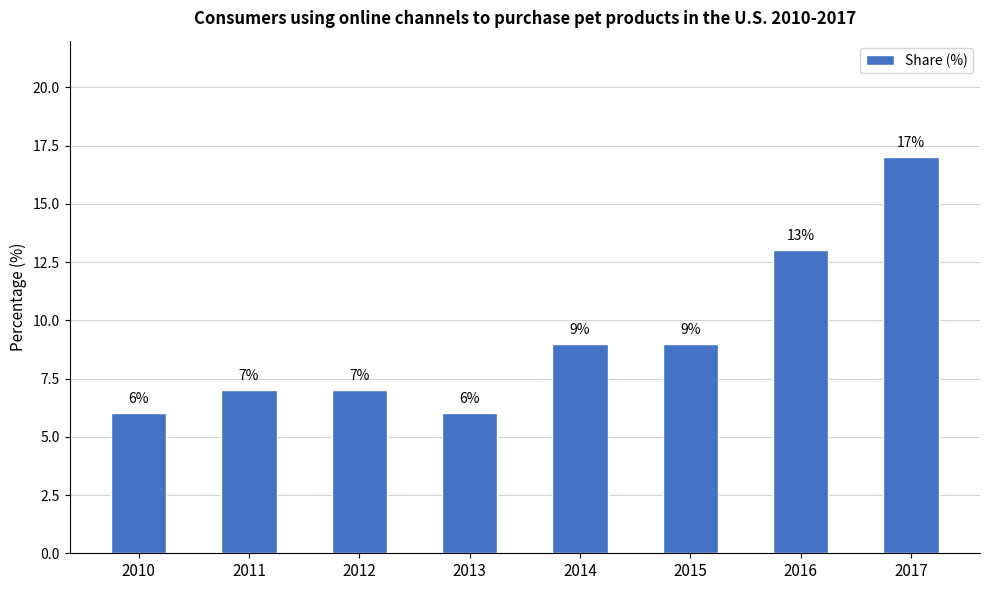

What is the change in value from 2015 to 2016?

+4